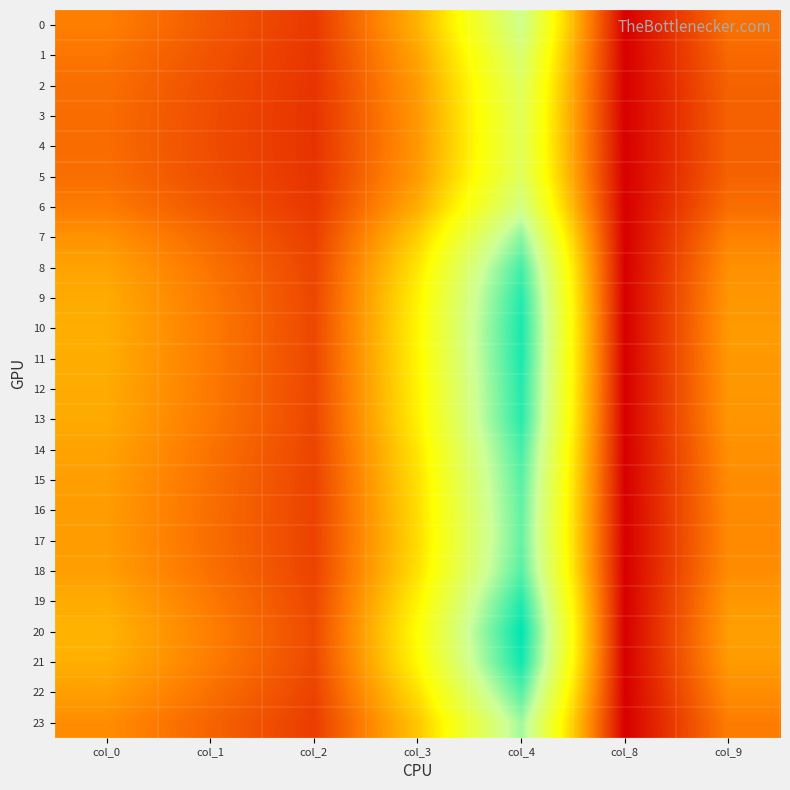

Reading right to left, what are all the values shown in this chart?

0: col_9=19.2	col_8=0.0	col_4=63.4	col_3=30.3	col_2=9.6	col_1=15.3	col_0=21.6
1: col_9=17.8	col_8=0.0	col_4=59.2	col_3=27.9	col_2=9.1	col_1=14.2	col_0=19.9
2: col_9=16.9	col_8=0.0	col_4=56.6	col_3=26.4	col_2=8.8	col_1=13.4	col_0=18.9
3: col_9=16.5	col_8=0.0	col_4=55.6	col_3=25.8	col_2=8.7	col_1=13.1	col_0=18.4
4: col_9=16.4	col_8=0.0	col_4=55.4	col_3=25.7	col_2=8.7	col_1=13.1	col_0=18.4
5: col_9=16.9	col_8=0.0	col_4=56.6	col_3=26.4	col_2=8.8	col_1=13.4	col_0=18.9
6: col_9=18.7	col_8=0.0	col_4=62.0	col_3=29.5	col_2=9.5	col_1=14.9	col_0=21.0
7: col_9=22.2	col_8=0.0	col_4=72.0	col_3=35.2	col_2=10.7	col_1=17.7	col_0=25.0
8: col_9=24.6	col_8=0.0	col_4=79.1	col_3=39.3	col_2=11.6	col_1=19.7	col_0=27.7
9: col_9=25.7	col_8=0.0	col_4=82.4	col_3=41.2	col_2=12.1	col_1=20.6	col_0=29.0
10: col_9=26.1	col_8=0.0	col_4=83.7	col_3=41.9	col_2=12.2	col_1=20.9	col_0=29.5
11: col_9=26.0	col_8=0.0	col_4=83.4	col_3=41.7	col_2=12.2	col_1=20.9	col_0=29.4
12: col_9=25.7	col_8=0.0	col_4=82.5	col_3=41.2	col_2=12.1	col_1=20.6	col_0=29.0
13: col_9=25.5	col_8=0.0	col_4=82.0	col_3=40.9	col_2=12.0	col_1=20.5	col_0=28.8
14: col_9=24.5	col_8=0.0	col_4=78.9	col_3=39.2	col_2=11.6	col_1=19.6	col_0=27.7
15: col_9=23.9	col_8=0.0	col_4=77.0	col_3=38.1	col_2=11.4	col_1=19.1	col_0=26.9
16: col_9=23.5	col_8=0.0	col_4=76.0	col_3=37.5	col_2=11.2	col_1=18.8	col_0=26.5
17: col_9=23.4	col_8=0.0	col_4=75.6	col_3=37.3	col_2=11.2	col_1=18.7	col_0=26.4
18: col_9=23.9	col_8=0.0	col_4=77.2	col_3=38.2	col_2=11.4	col_1=19.2	col_0=27.0
19: col_9=25.8	col_8=0.0	col_4=82.8	col_3=41.4	col_2=12.1	col_1=20.7	col_0=29.1
20: col_9=27.0	col_8=0.0	col_4=86.5	col_3=43.5	col_2=12.6	col_1=21.7	col_0=30.5
21: col_9=26.4	col_8=0.0	col_4=84.5	col_3=42.4	col_2=12.3	col_1=21.2	col_0=29.8
22: col_9=23.9	col_8=0.0	col_4=77.1	col_3=38.2	col_2=11.4	col_1=19.1	col_0=27.0
23: col_9=21.3	col_8=0.0	col_4=69.3	col_3=33.7	col_2=10.4	col_1=17.0	col_0=23.9